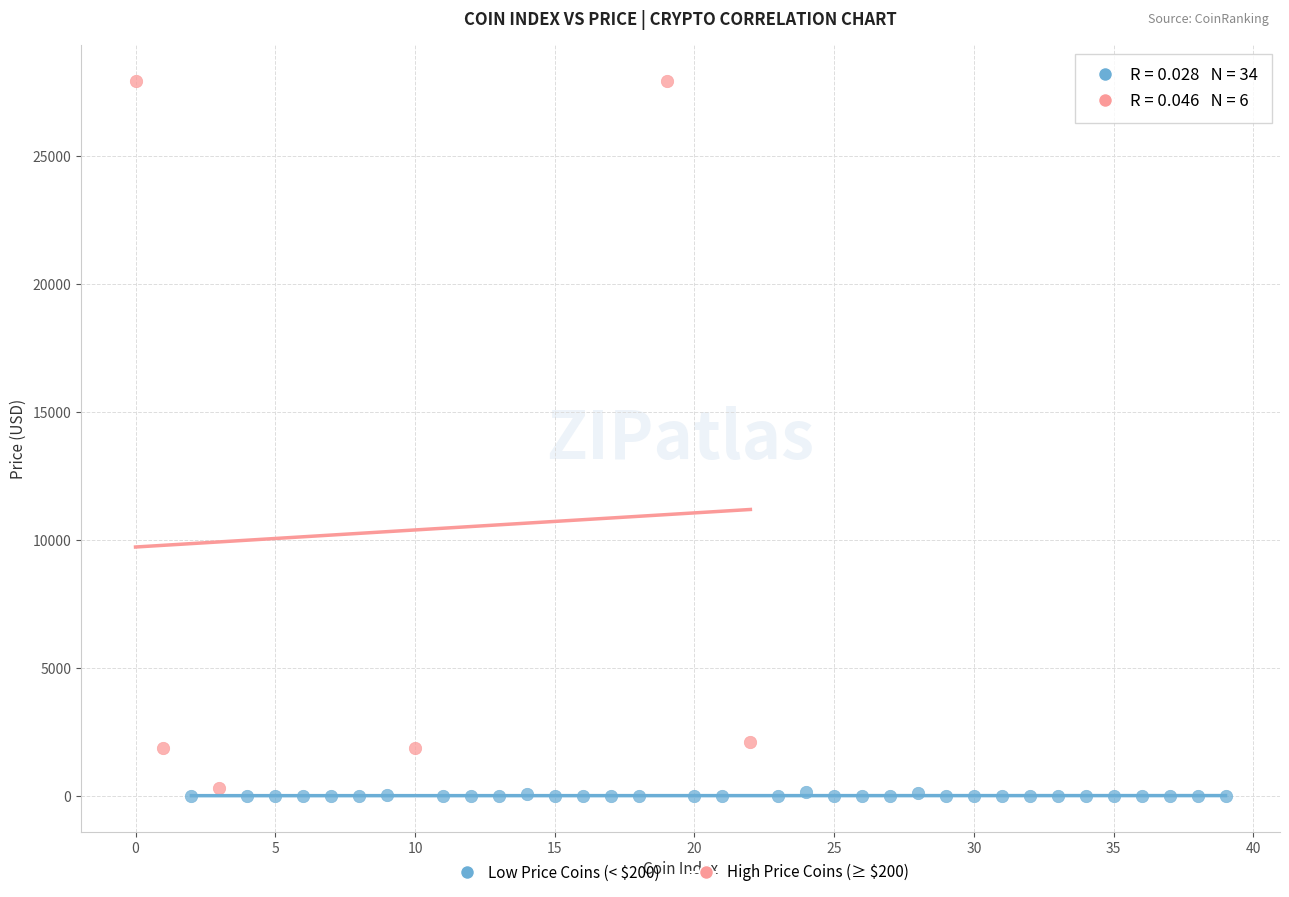

What are all the series names shown in the legend?

Low Price Coins (< $200), High Price Coins (≥ $200)